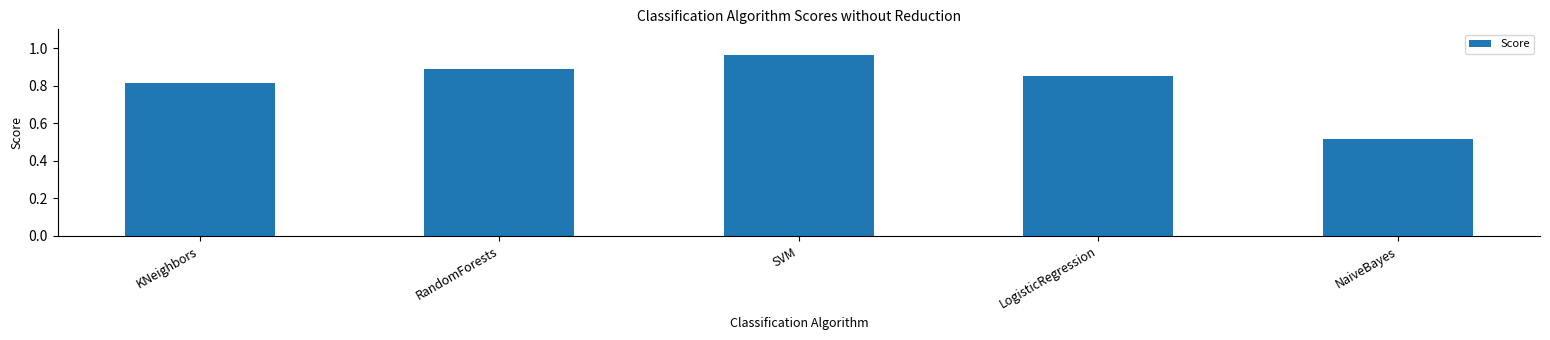

What is the difference between the second highest and second lowest values?

0.1